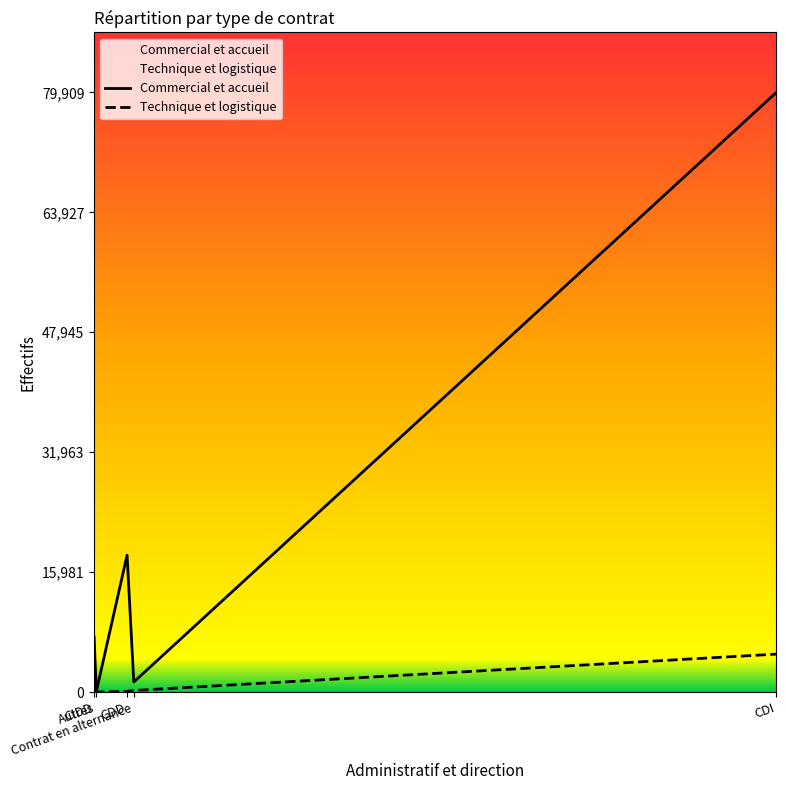

Which series has the widest spread of values?

Commercial et accueil